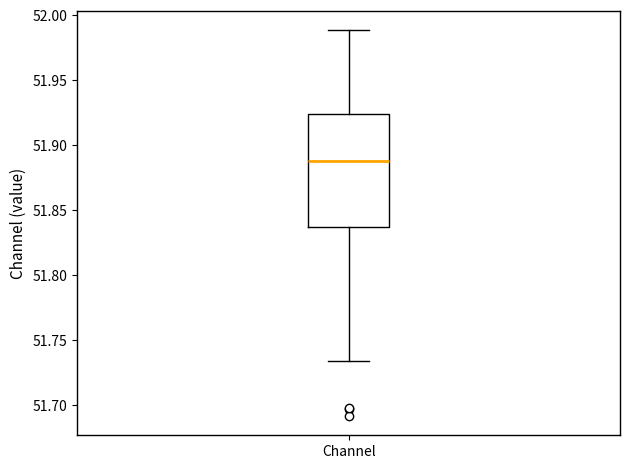

Transcribe this box plot: give where the median line is, the range the box spans, and where the two whiskers end, as read against the y-axis. The values are not printed on the chart, so give them approximately, as read against the axis.

median 51.885, box 51.835 to 51.925, whiskers 51.735 to 51.990